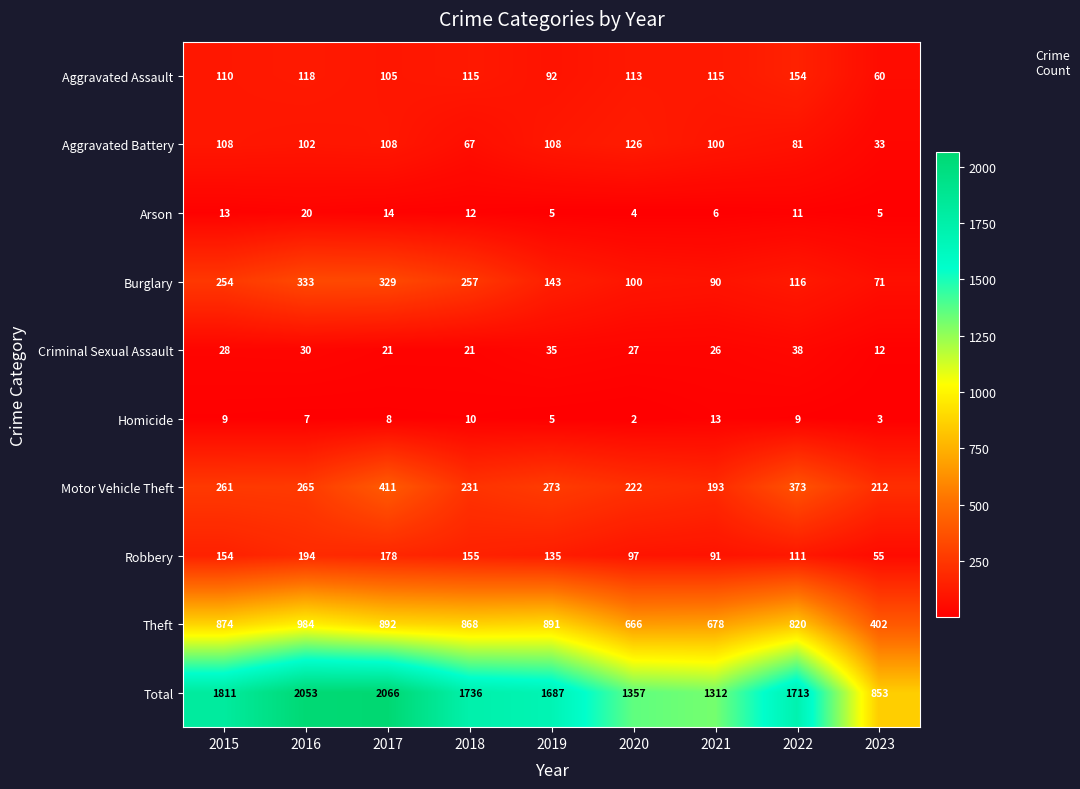

What is the greatest value displayed?

2066